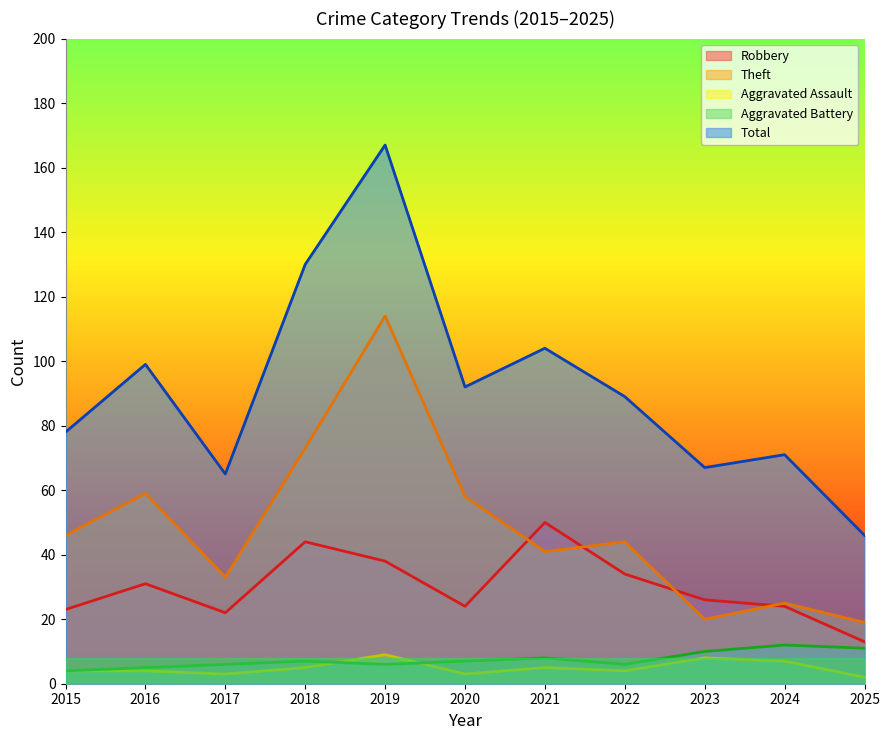

True or false: Aggravated Assault and Total cross at least once.

False